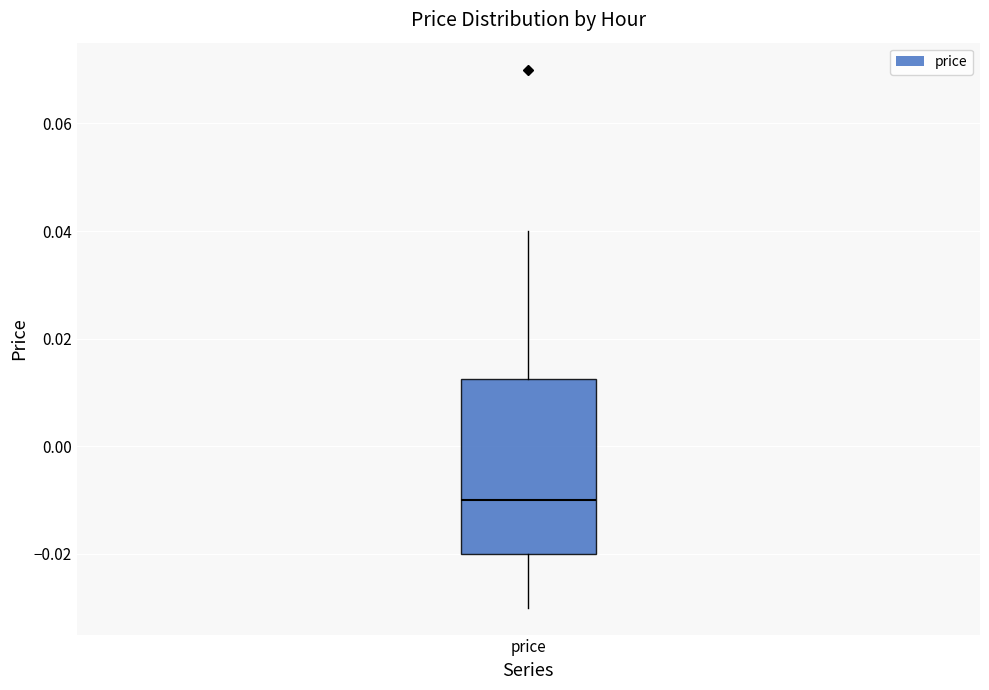

Where does the upper whisker of the box for price end on the y-axis? The values are not printed on the chart, so give them approximately, as read against the axis.

0.040